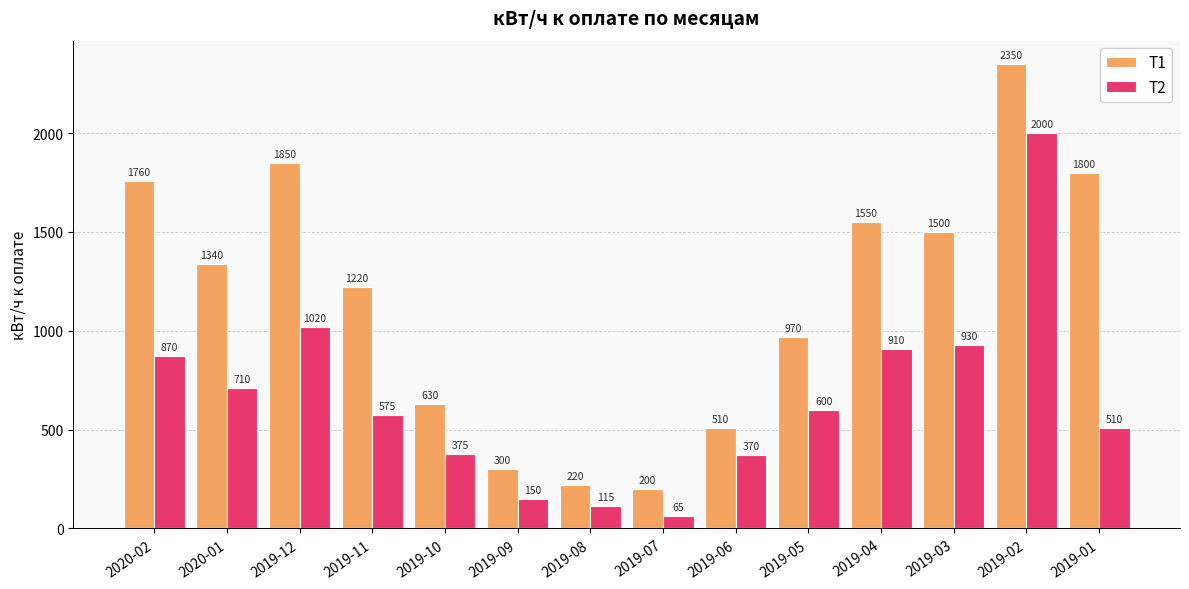

Reading left to right, list all the values displayed in this chart.

Т1: 2020-02=1760	2020-01=1340	2019-12=1850	2019-11=1220	2019-10=630	2019-09=300	2019-08=220	2019-07=200	2019-06=510	2019-05=970	2019-04=1550	2019-03=1500	2019-02=2350	2019-01=1800
Т2: 2020-02=870	2020-01=710	2019-12=1020	2019-11=575	2019-10=375	2019-09=150	2019-08=115	2019-07=65	2019-06=370	2019-05=600	2019-04=910	2019-03=930	2019-02=2000	2019-01=510